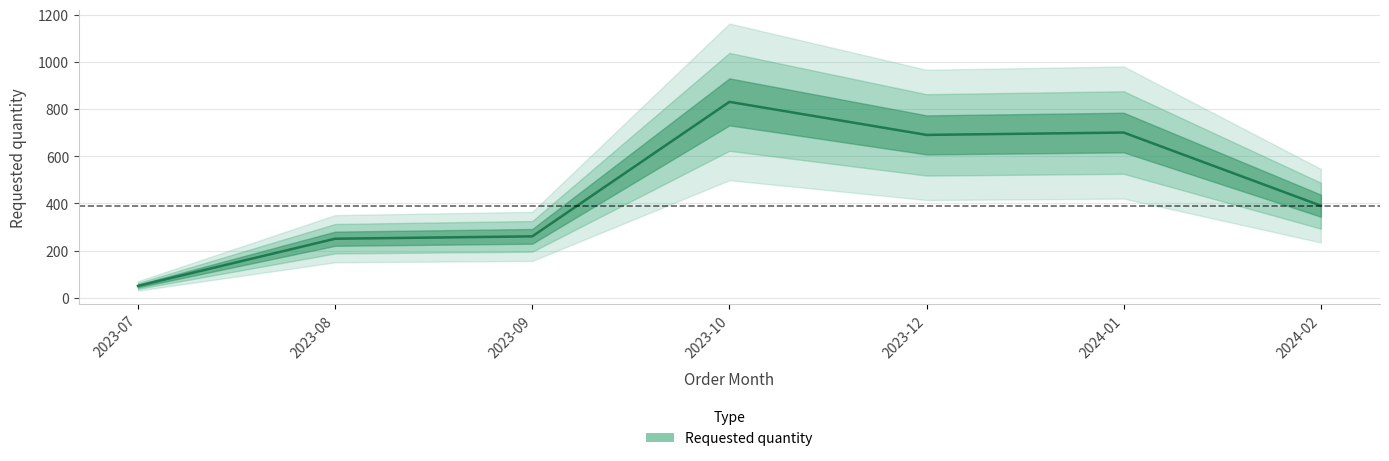

What is the approximate value at 2024-01, to the nearest 50?

700